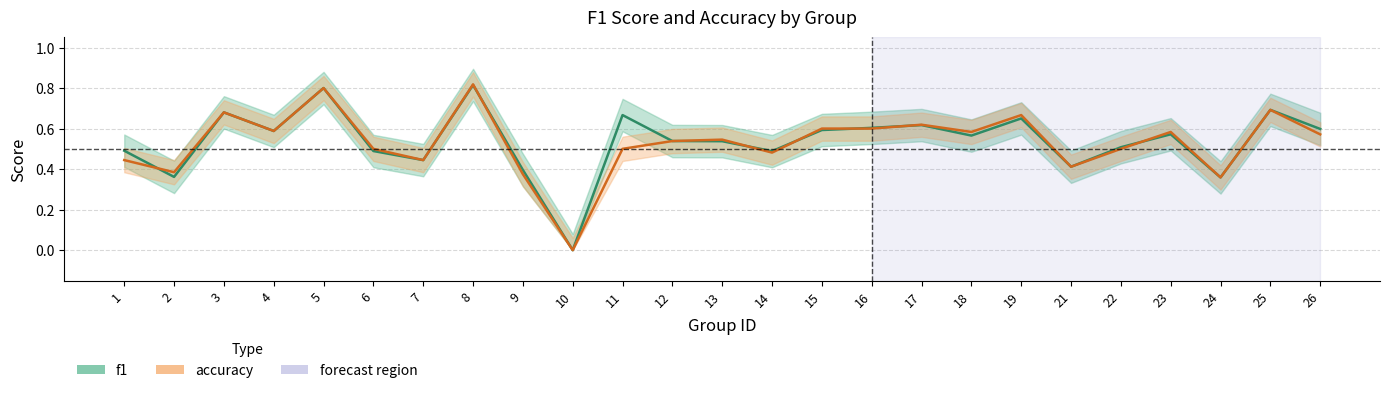

What is the sum of the f1 values at 6 and 24?

0.8